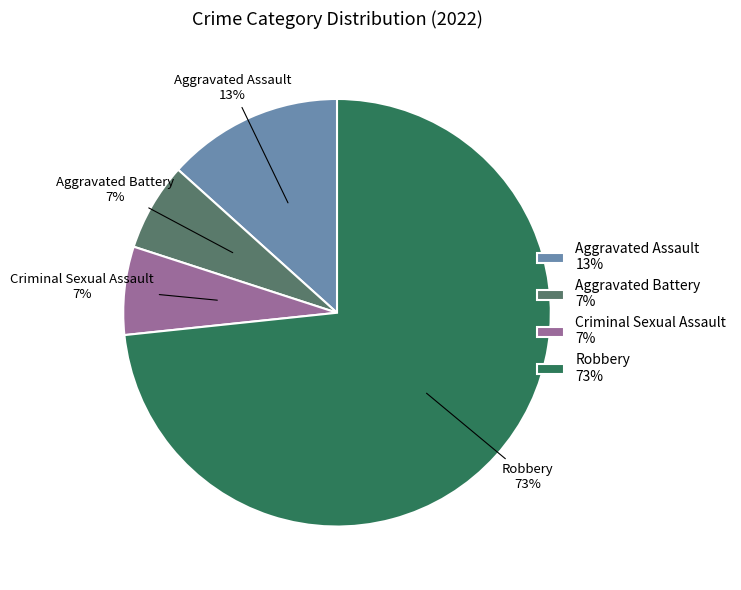

How many segments does this pie chart have?

4